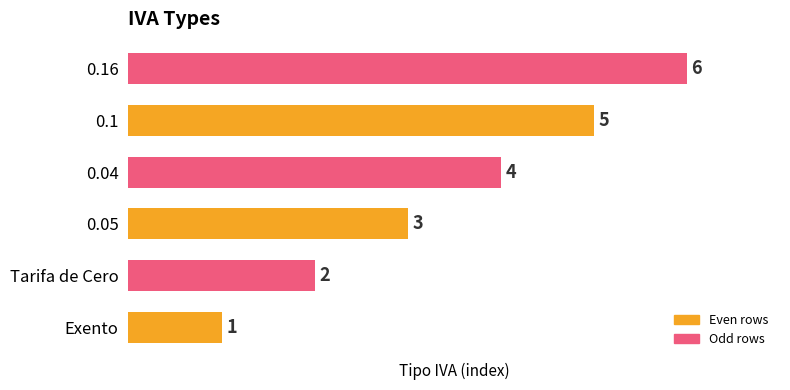

List the labels in order of value, smallest first.

Exento, Tarifa de Cero, 0.05, 0.04, 0.1, 0.16